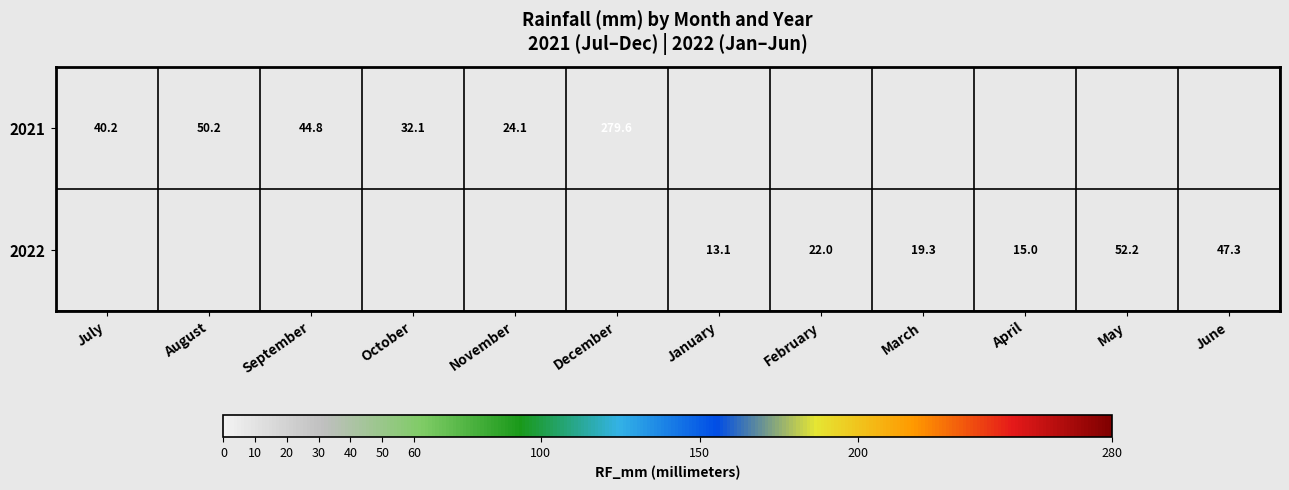

At which category does the chart reach its peak across all series?

December